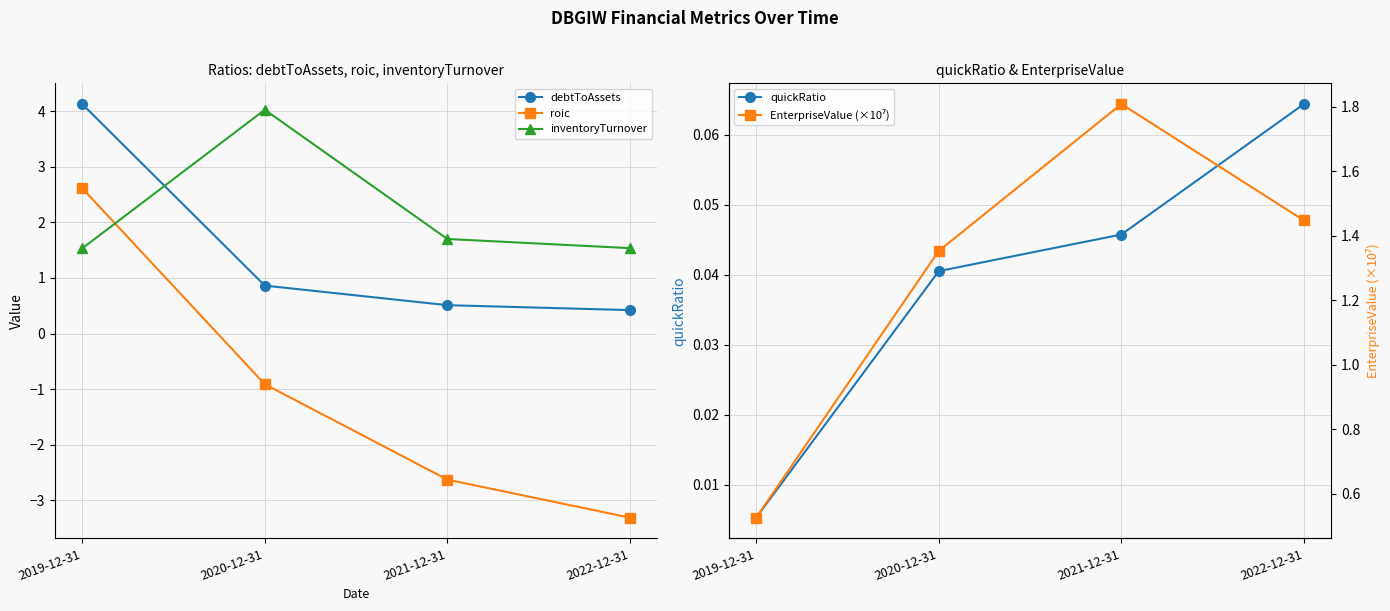

What is the total value across all series at 2022-12-31?

0.2